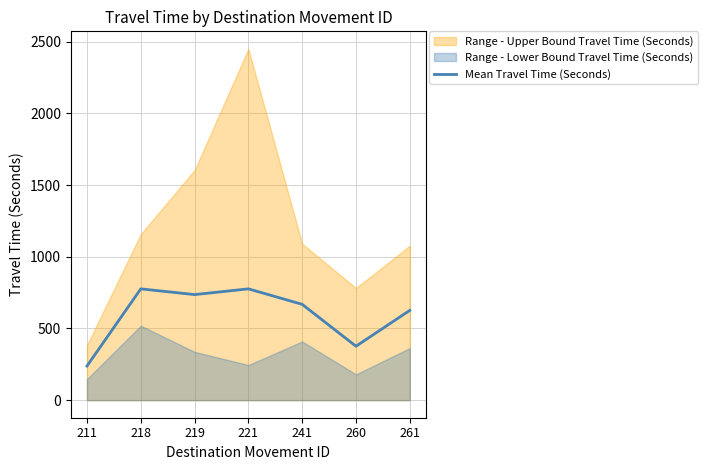

How many lines are shown in the chart?

1